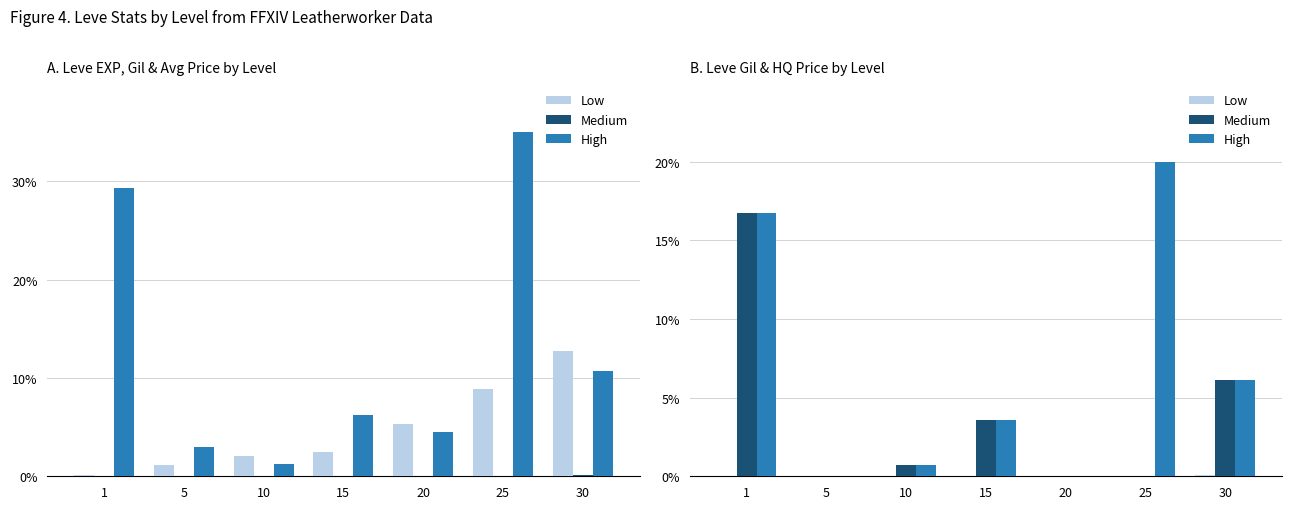

What are all the series names shown in the legend?

Low, Medium, High